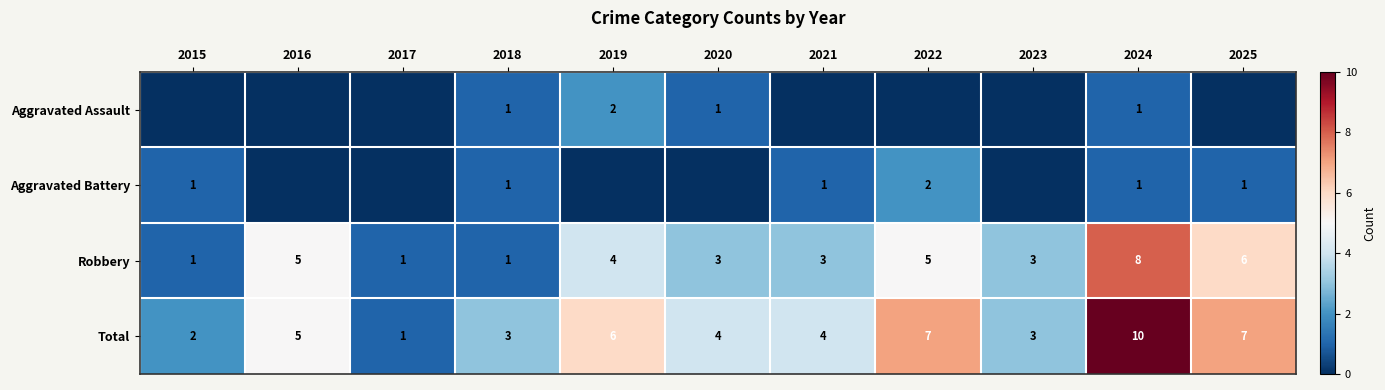

At which category is the sum across all series the highest?

2024